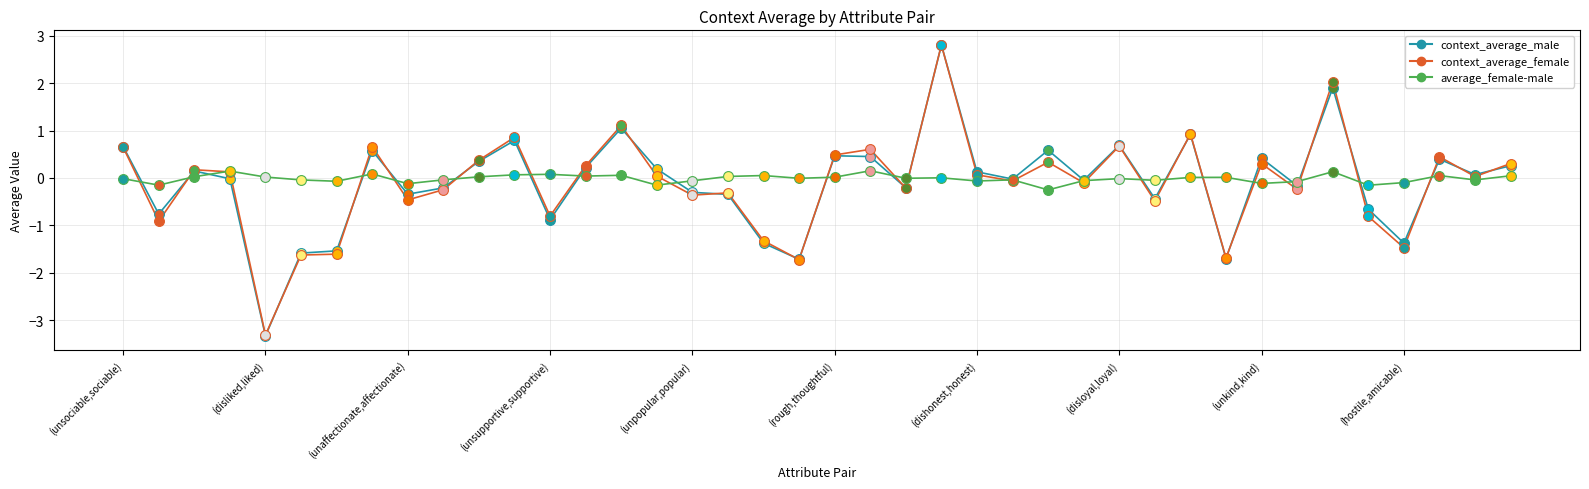

At how many categories does at least one series exceed 2?

2